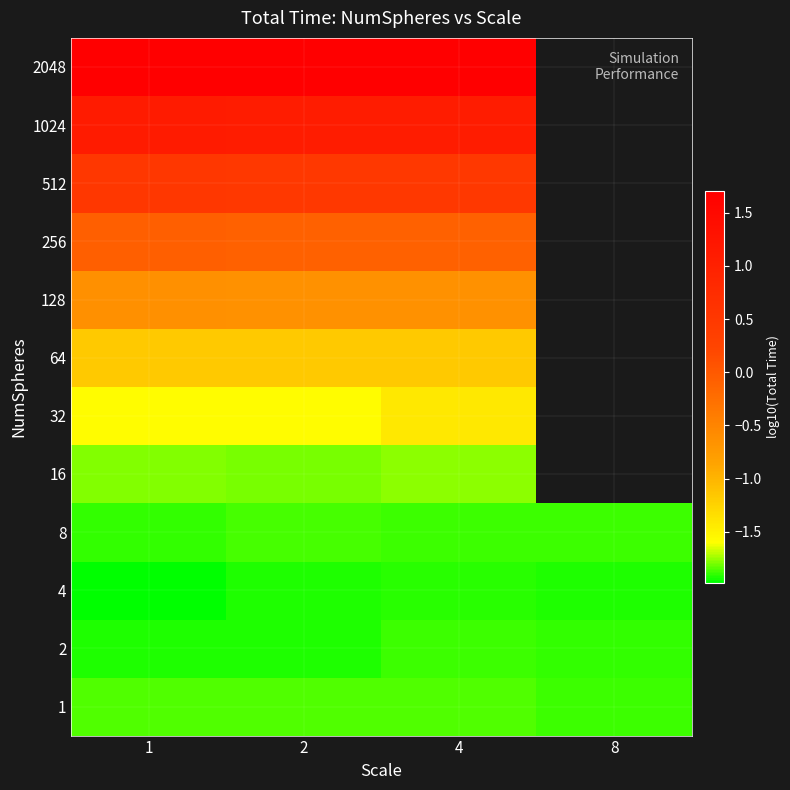

Where is 2048 nearest to the value 1?

2